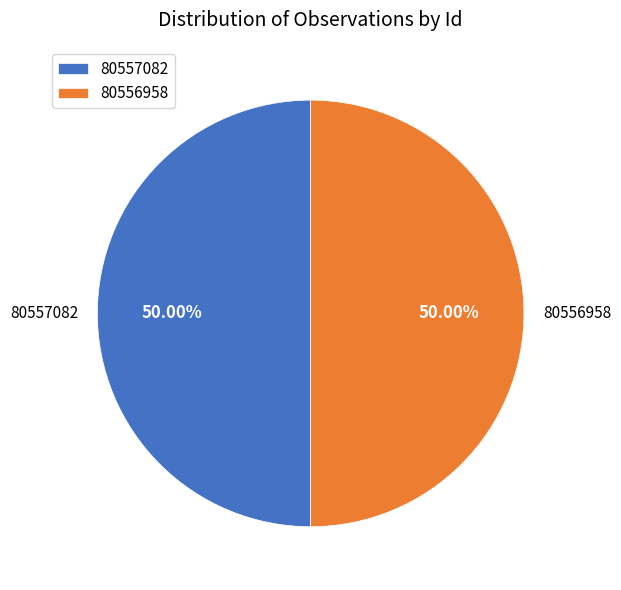

True or false: 80556958 accounts for 50% of the total.

True